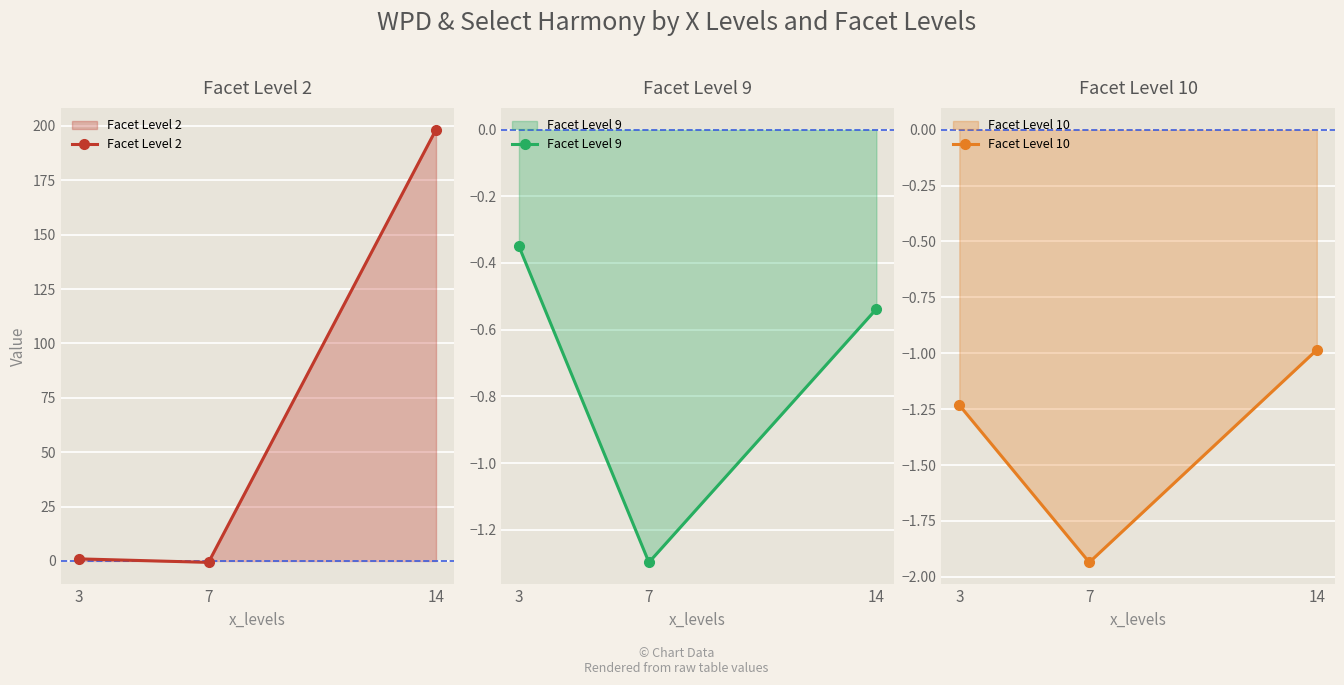

What are all the series names shown in the legend?

Facet Level 2, Facet Level 9, Facet Level 10